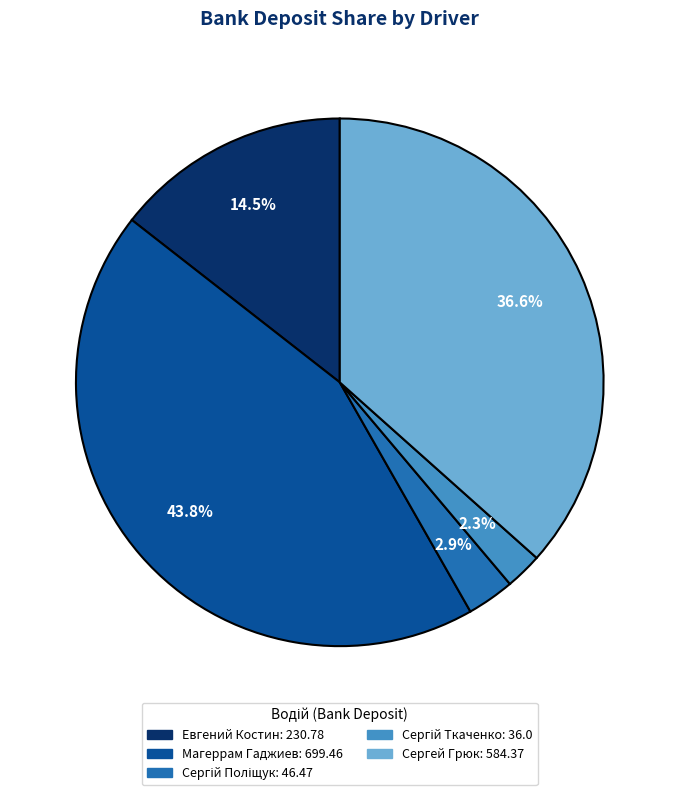

Which slice is the largest?

Магеррам Гаджиев